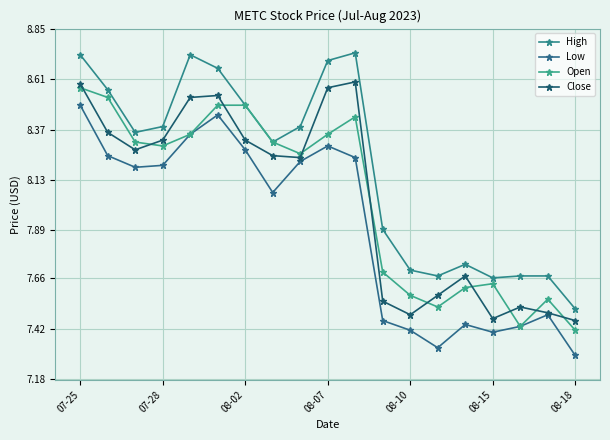

How many interior local peaks does the High series have?

4